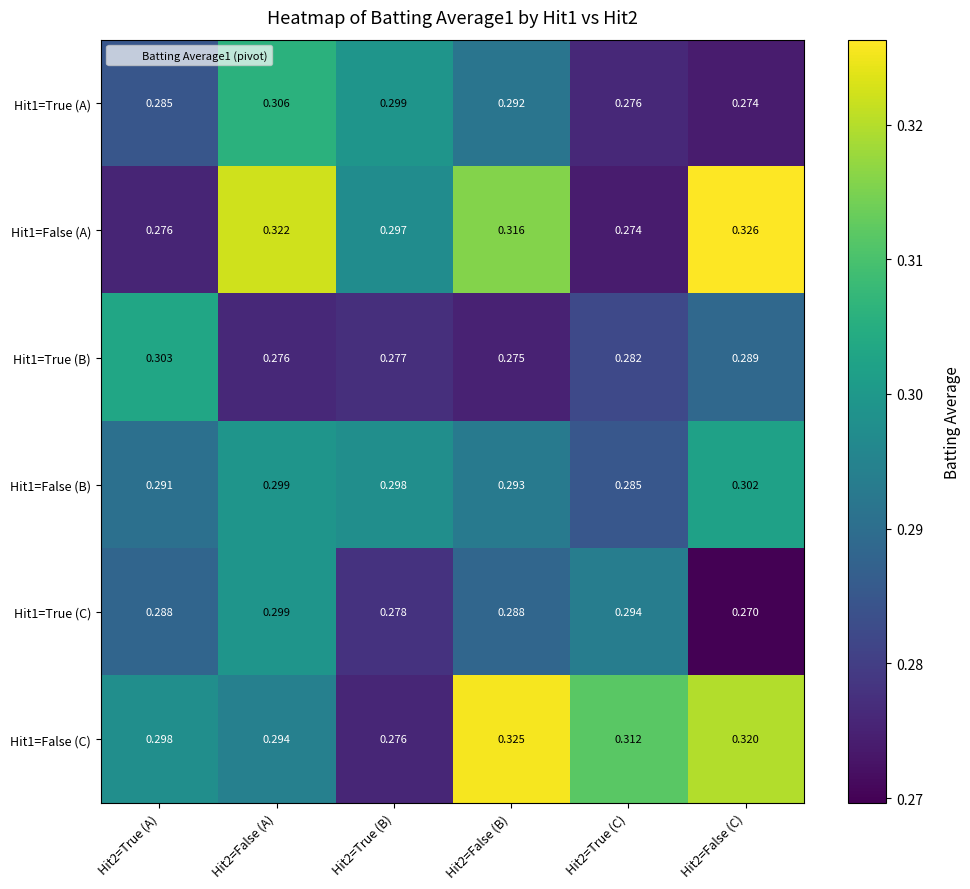

Rank the series by their maximum value, from lowest to highest.

Hit1=True (C), Hit1=False (B), Hit1=True (B), Hit1=True (A), Hit1=False (C), Hit1=False (A)